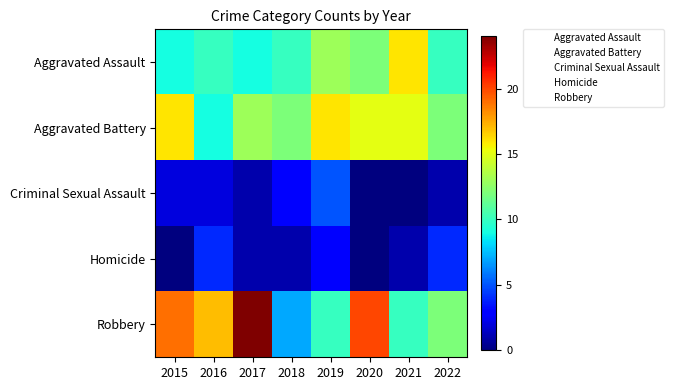

What is the total value across all series at 2020?

47